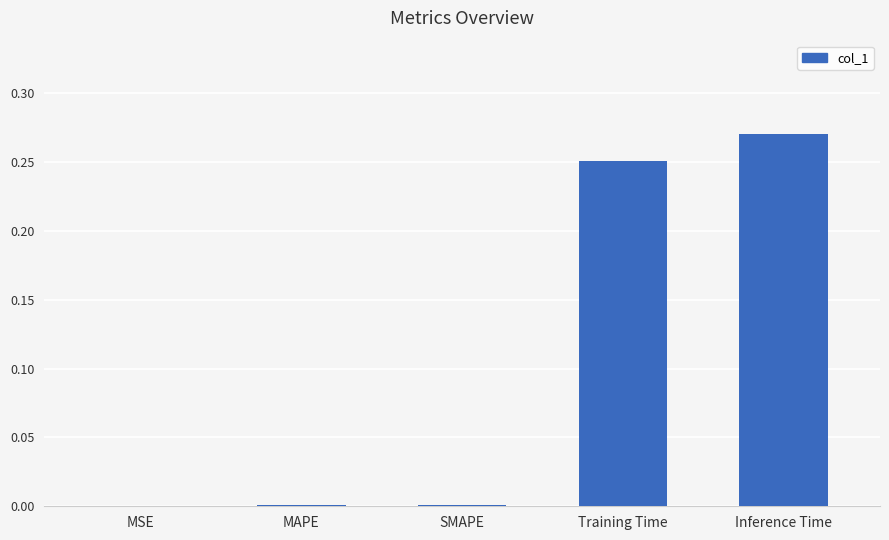

At which category does the chart reach its peak across all series?

Inference Time